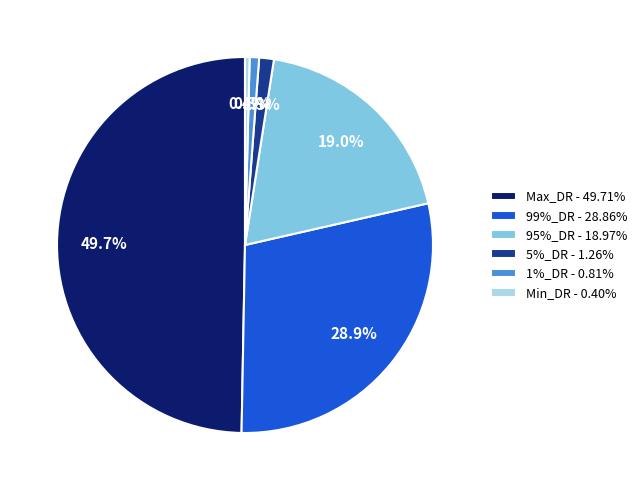

The 1%_DR slice represents 11% of the pie. True or false?

False